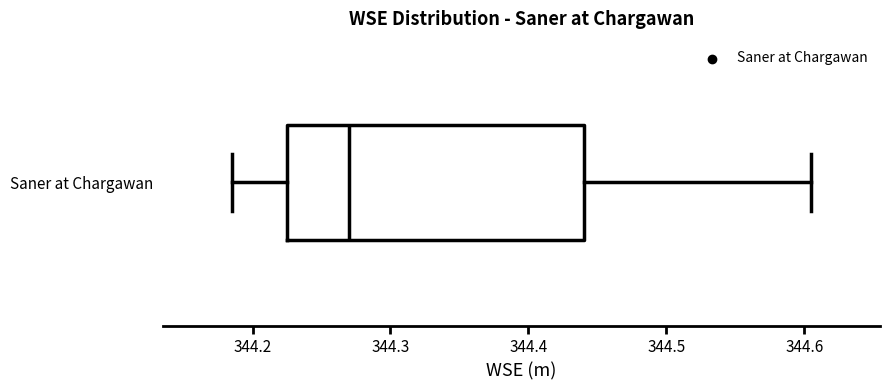

Read this box plot against the x-axis: the position of the median line, the range covered by the box, and the ends of both whiskers. The values are not printed on the chart, so give them approximately, as read against the axis.

median 344.27, box 344.23 to 344.44, whiskers 344.19 to 344.61